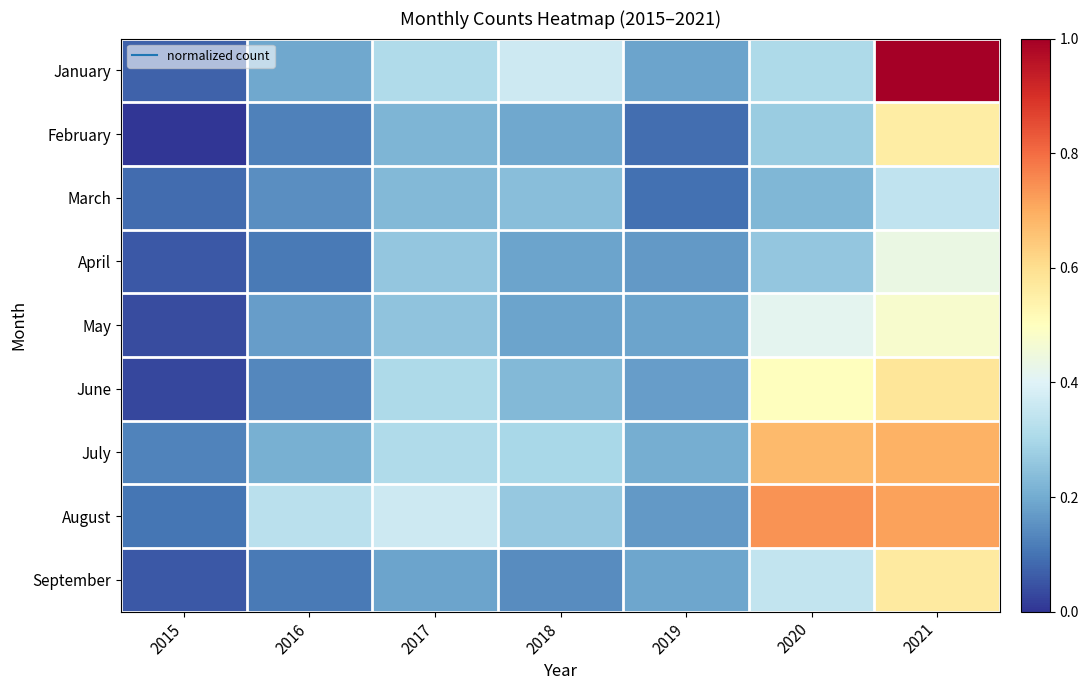

How many data points does each series have?

7